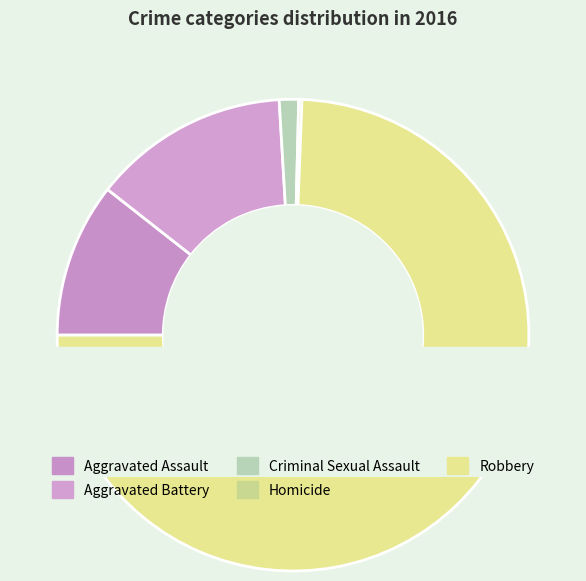

True or false: Aggravated Assault accounts for 11% of the total.

True